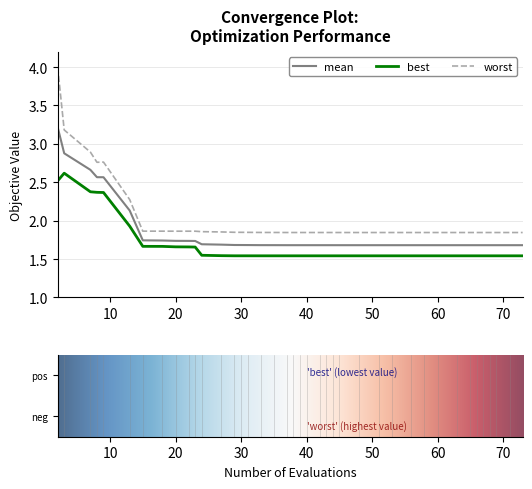

Which series has the largest total across all categories?

worst